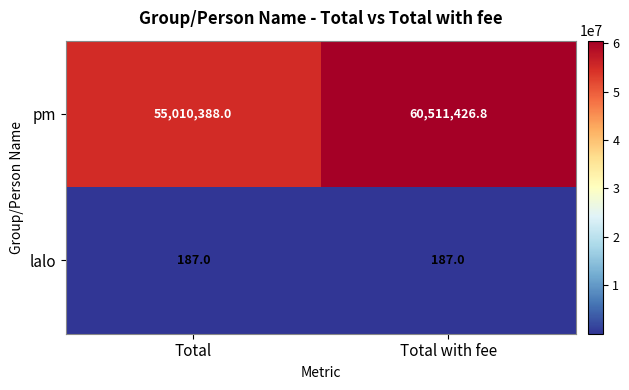

True or false: pm has a value of 60511426.8 at Total with fee.

True